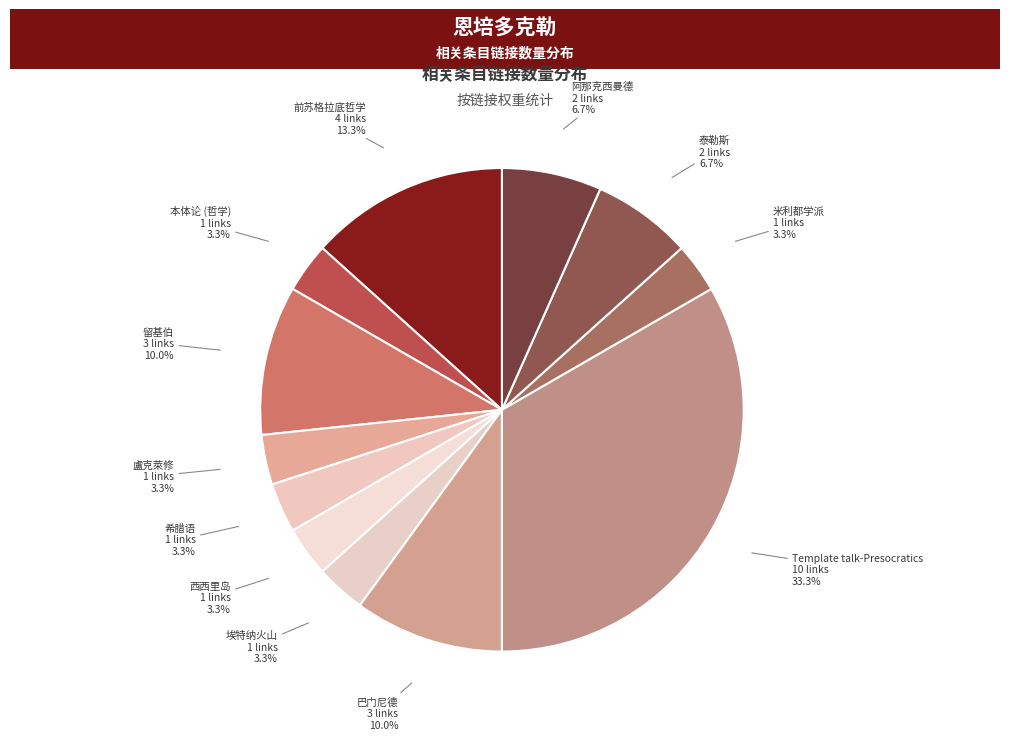

The 盧克萊修 slice represents 17% of the pie. True or false?

False